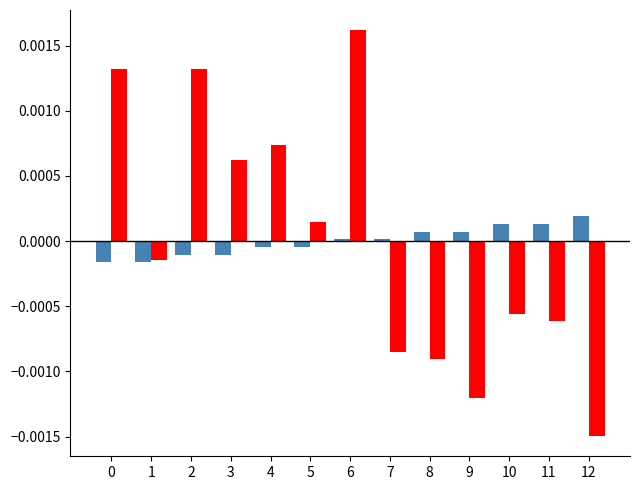

How many distinct data groups are displayed?

2